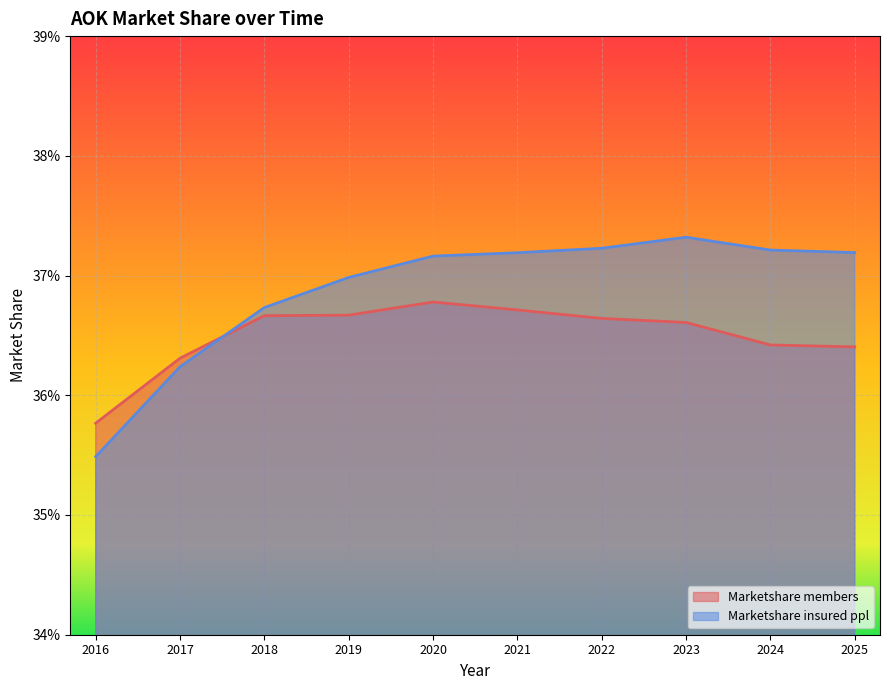

At which category is the sum across all series the highest?

2020